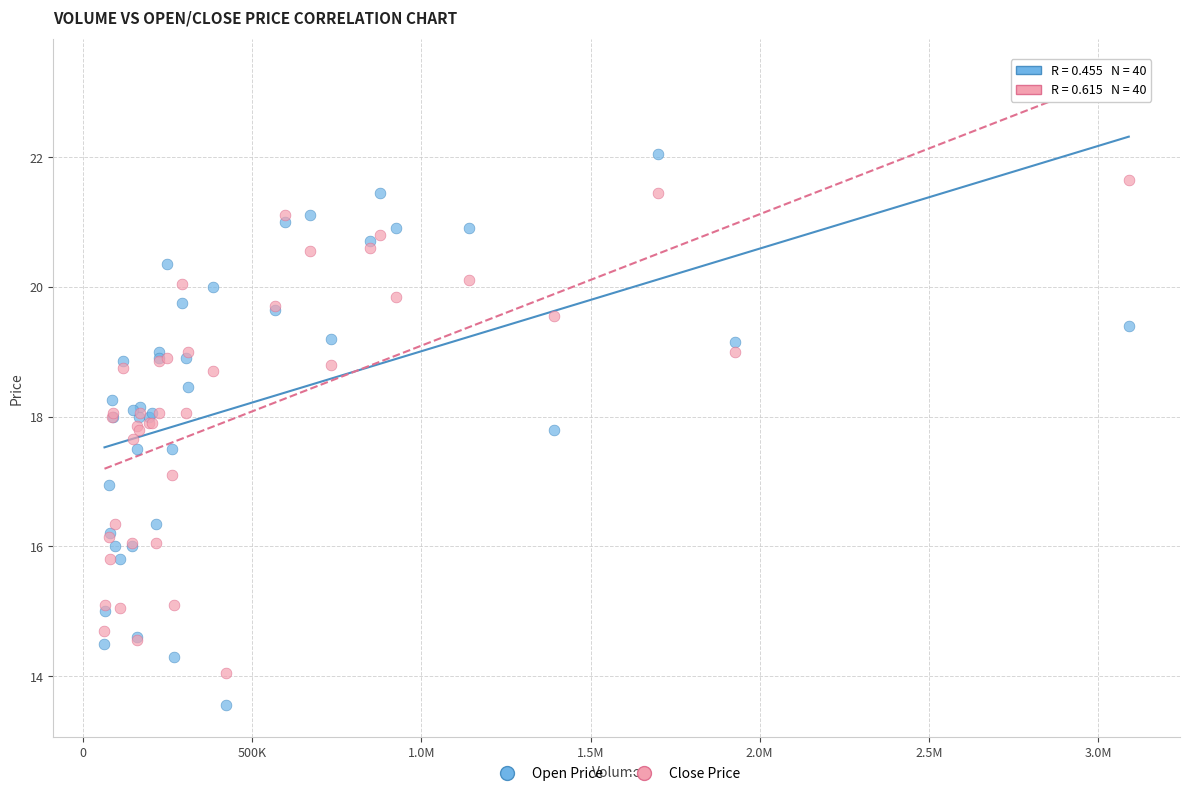

Which series has the widest spread of Y values?

Open Price